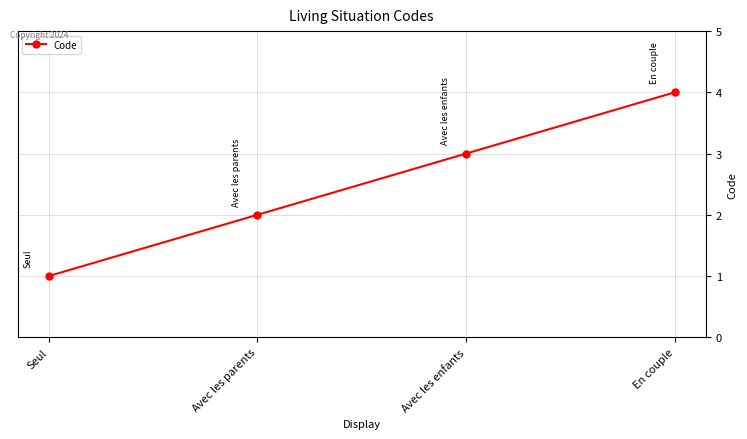

What value does the data have at Avec les enfants?

3